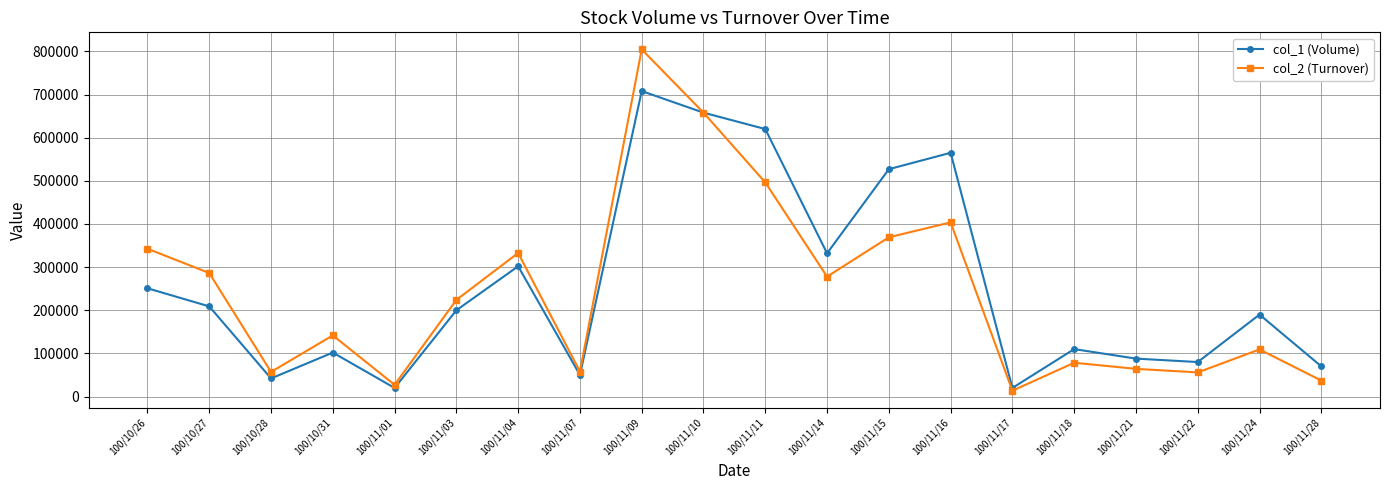

At which category does col_2 (Turnover) reach its first local valley?

100/10/28